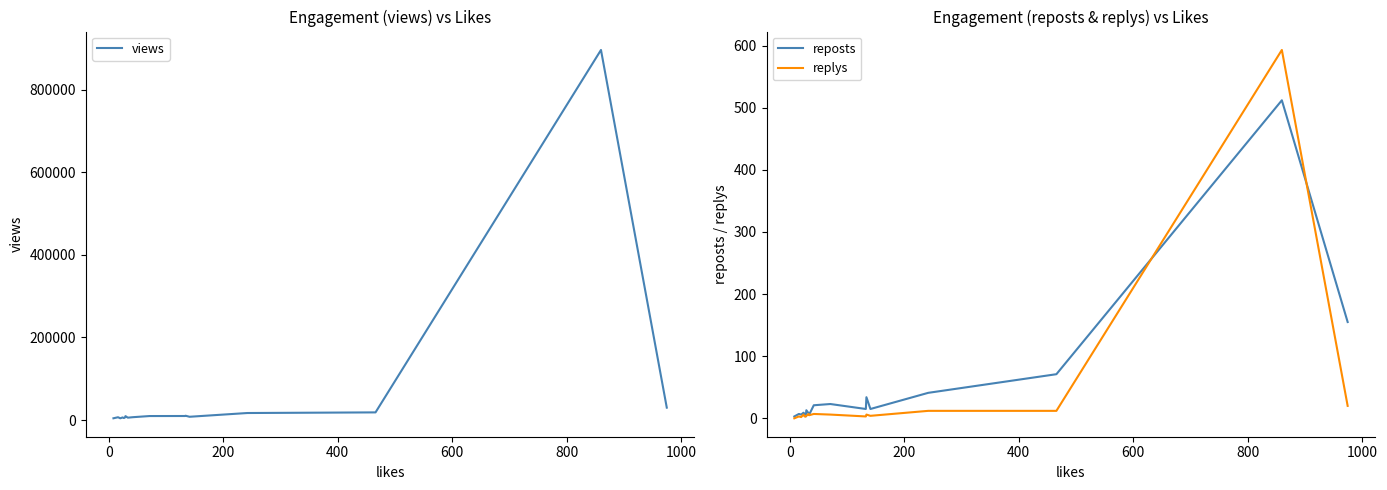

Count the number of data series in this chart.

3